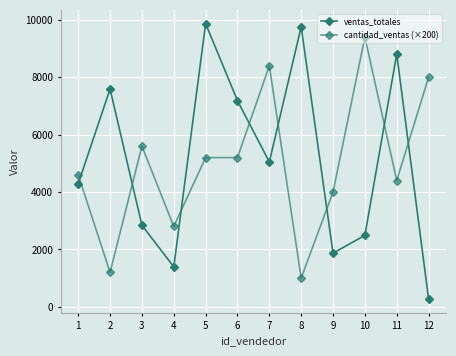

Which series has the largest range (max minus min)?

ventas_totales